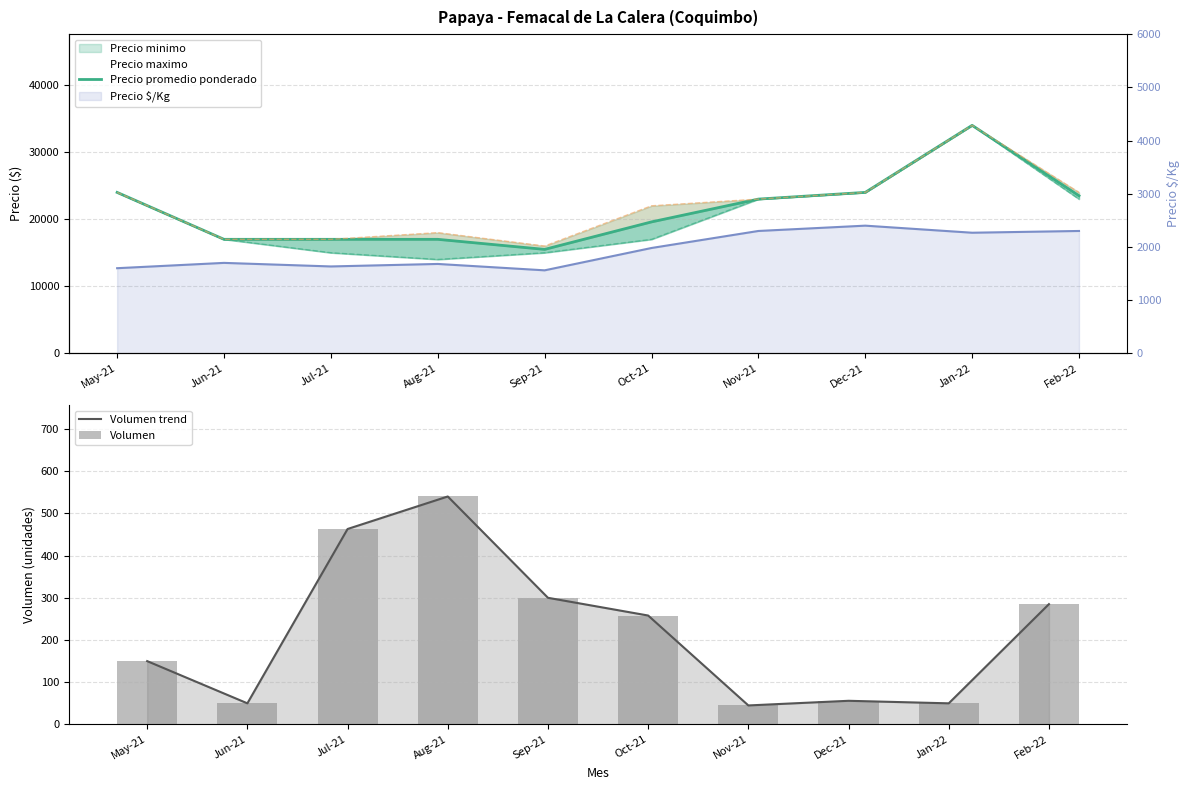

What is the total value across all series at Dec-21?

26512